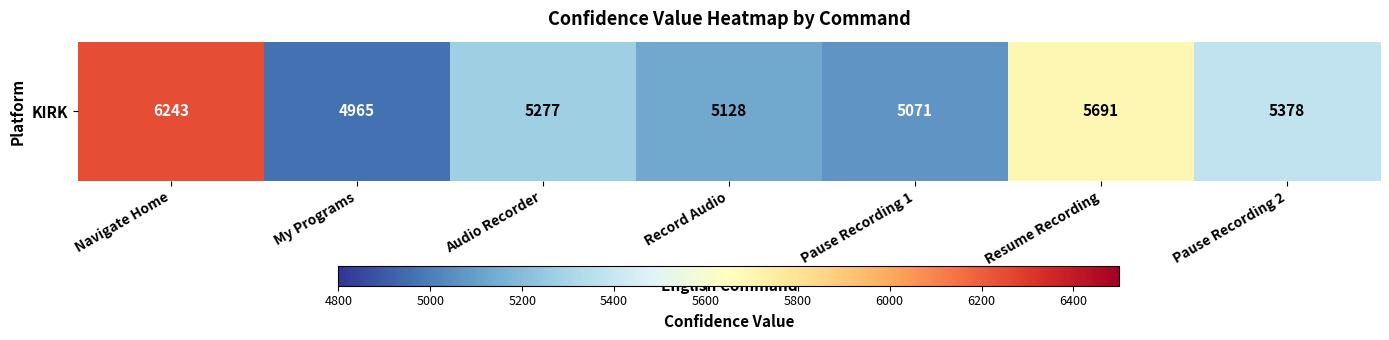

How many categories are shown in the chart?

7